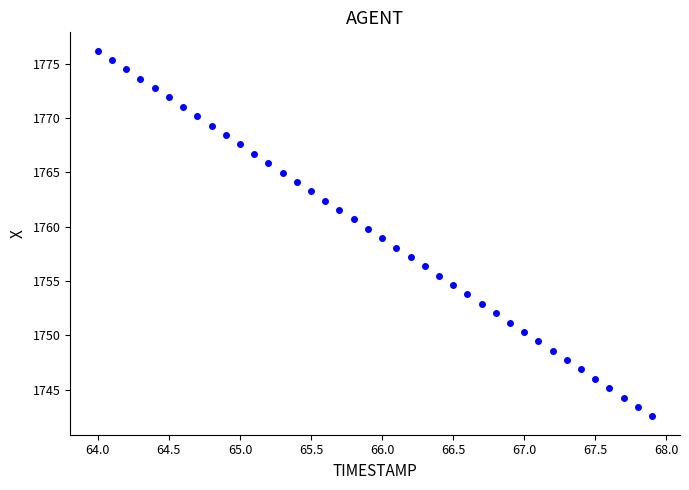

What is the range of X values (max minus min)?

3.9